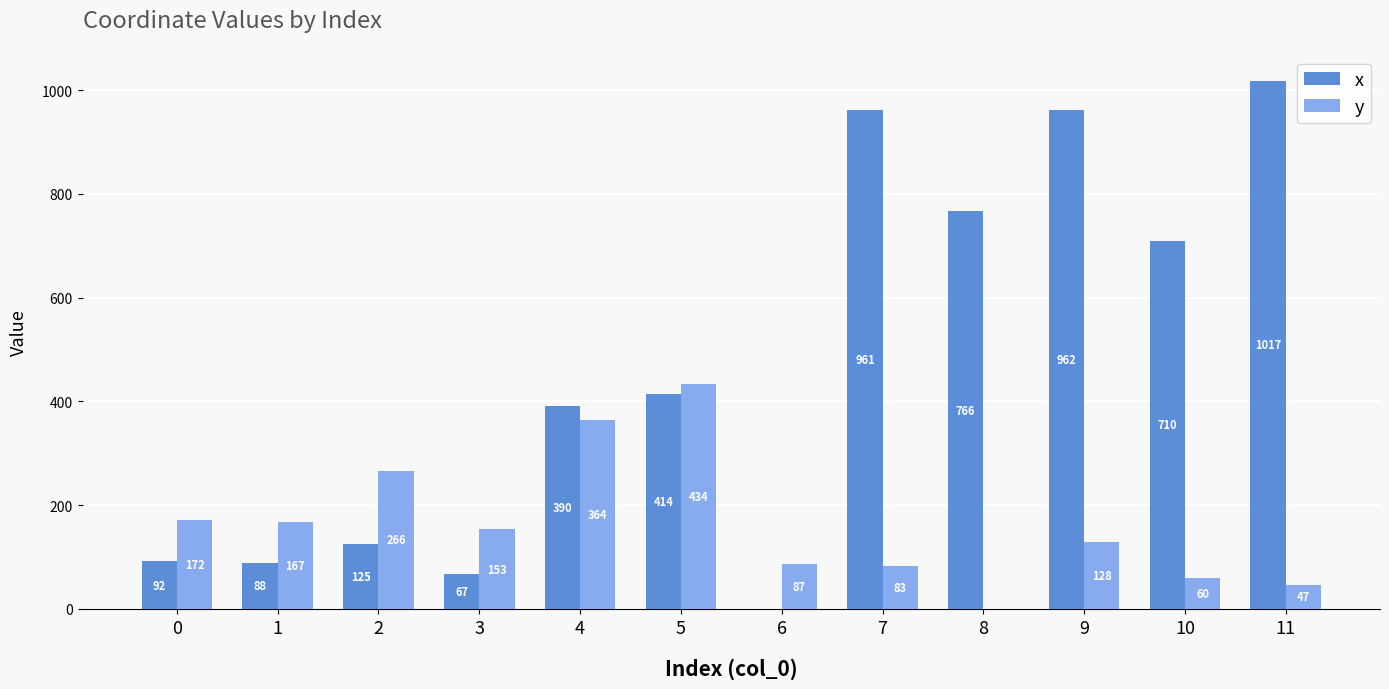

Which series changed the most between 5 and 9?

x